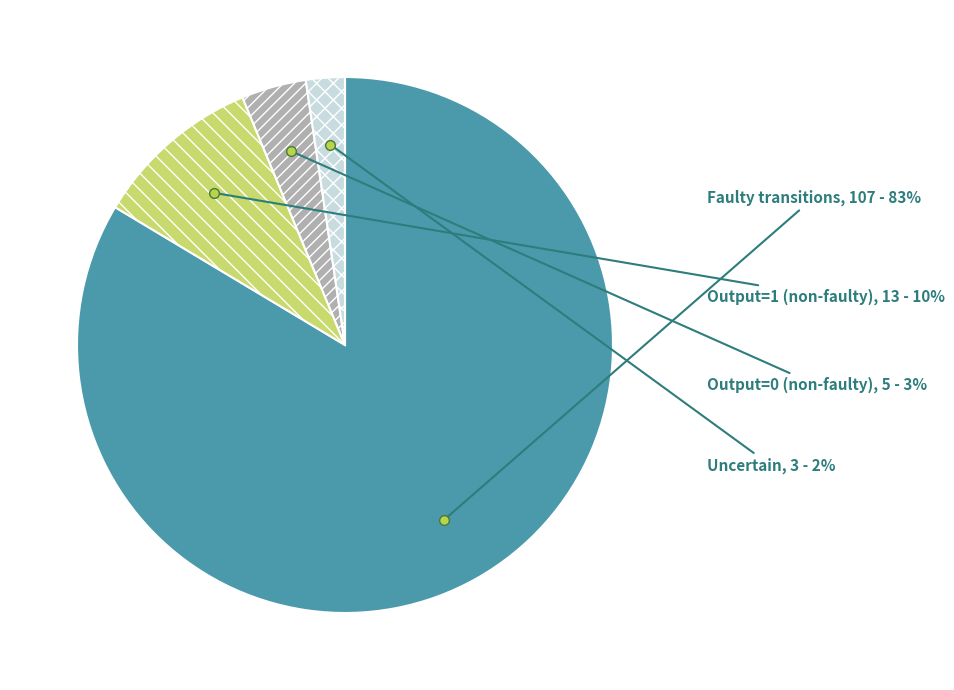

How many slices are in this pie chart?

4